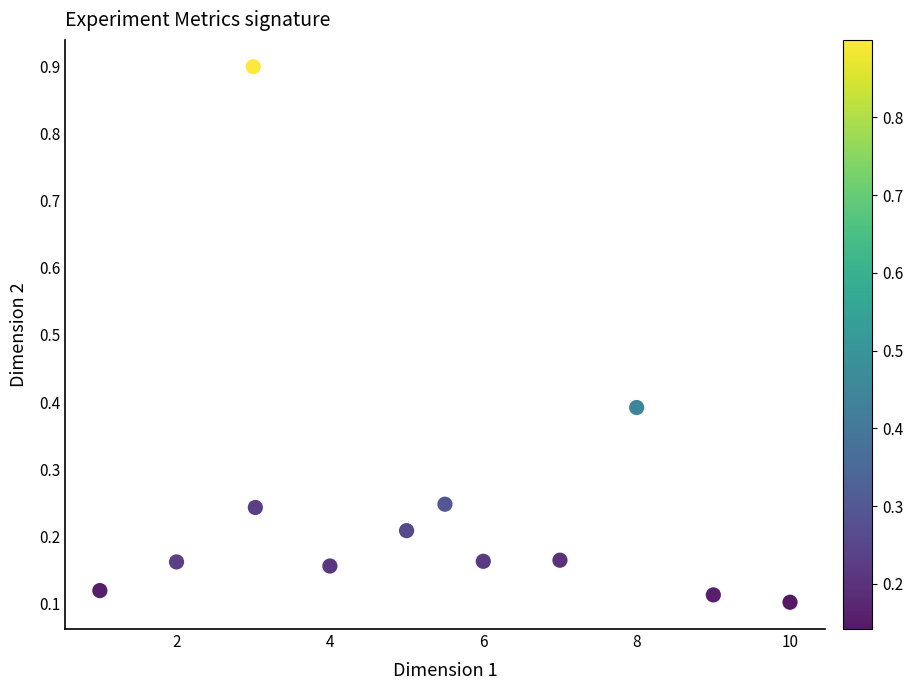

What is the range of X values (max minus min)?

9.0